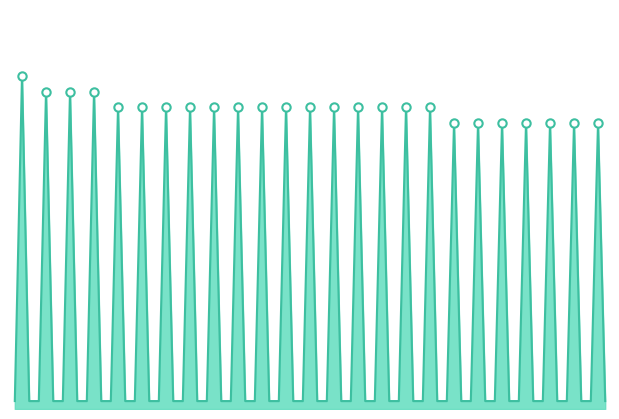

Rank the categories by value from highest to lowest.

284117, 47994, 332845, 351394, 74722, 86665, 145378, 166586, 284900, 284927, 321553, 321555, 321556, 321557, 327668, 344875, 351347, 351416, 1751, 8846, 14659, 37916, 46970, 54021, 62354